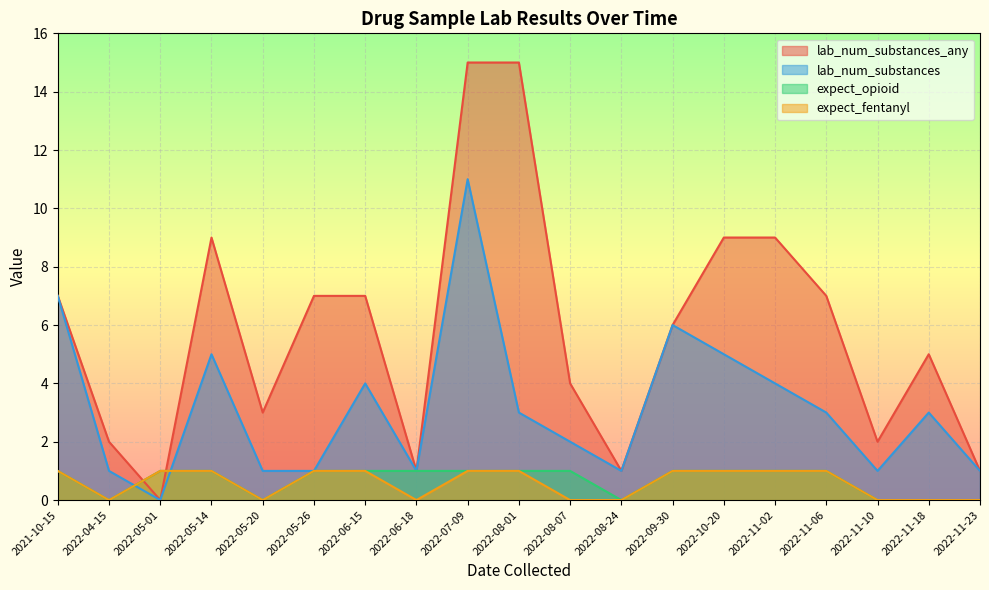

What is the difference between the lab_num_substances_any values at 2022-11-18 and 2022-06-15?

2